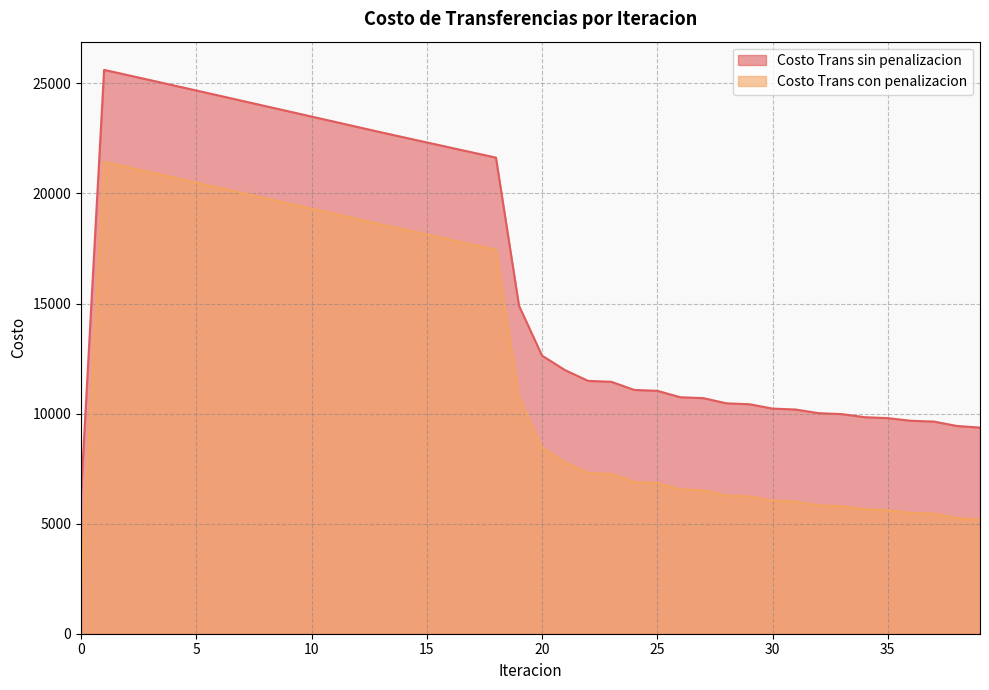

At which label does Costo Trans con penalizacion first exceed 8447?

1